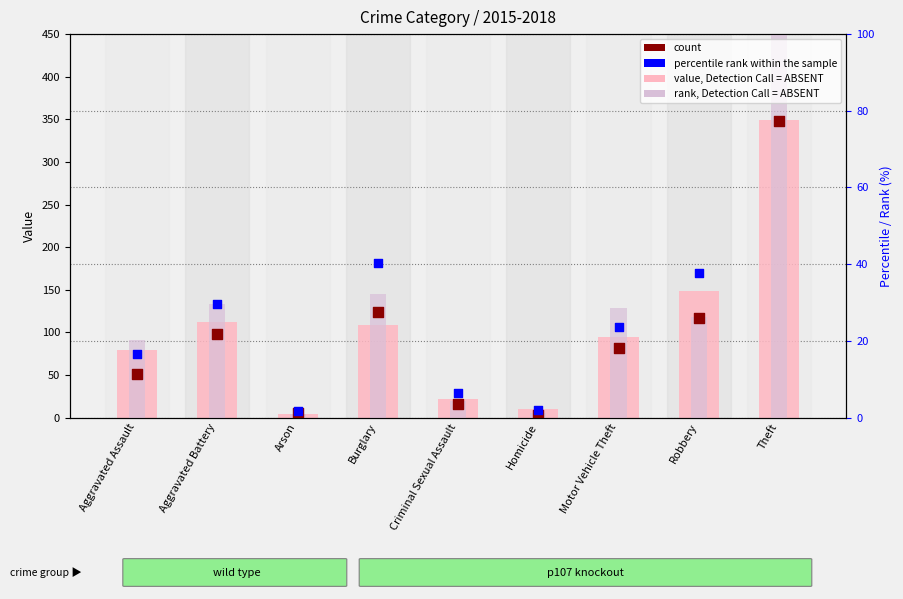

At how many categories does at least one series exceed 395?

1